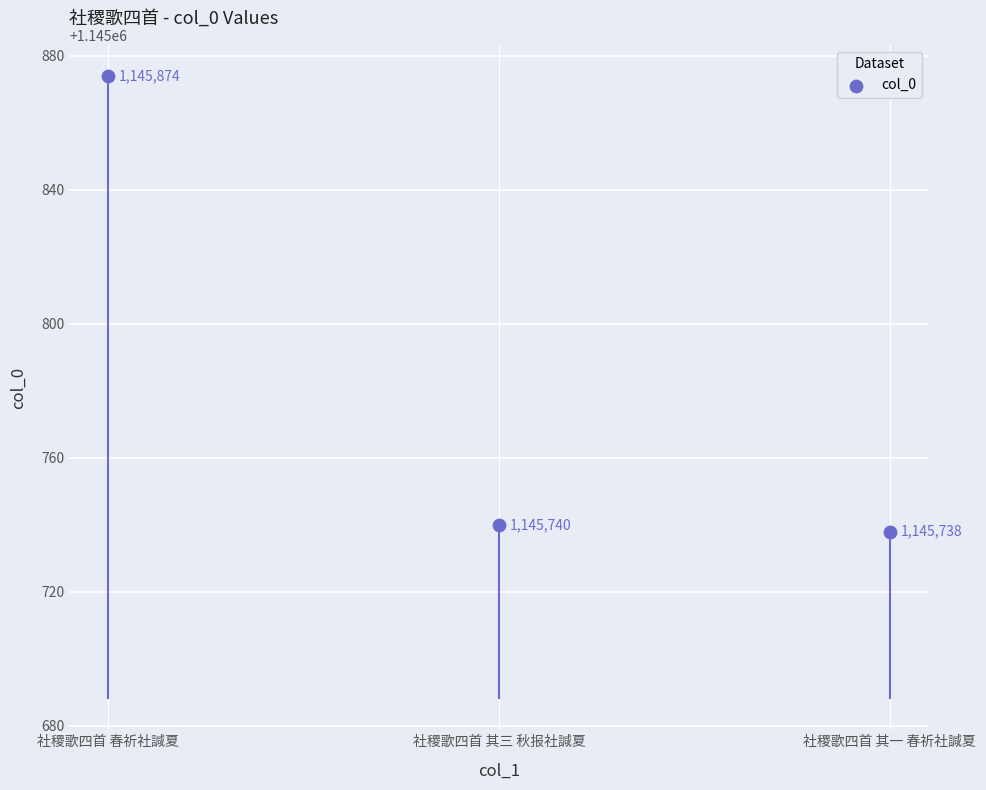

Between 社稷歌四首 其三 秋报社諴夏 and 社稷歌四首 春祈社諴夏, which is larger?

社稷歌四首 春祈社諴夏